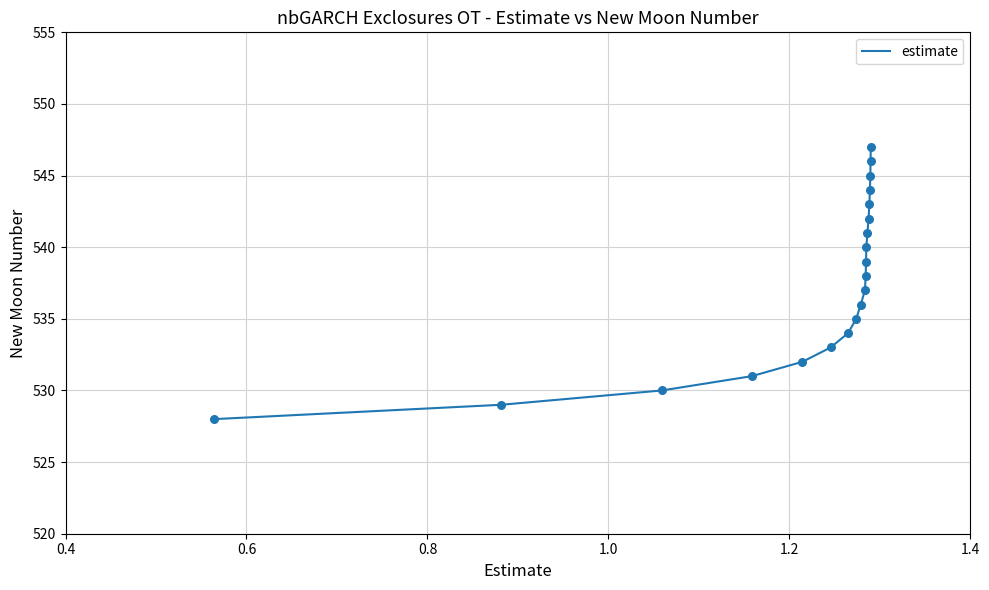

What is the greatest value displayed?

547